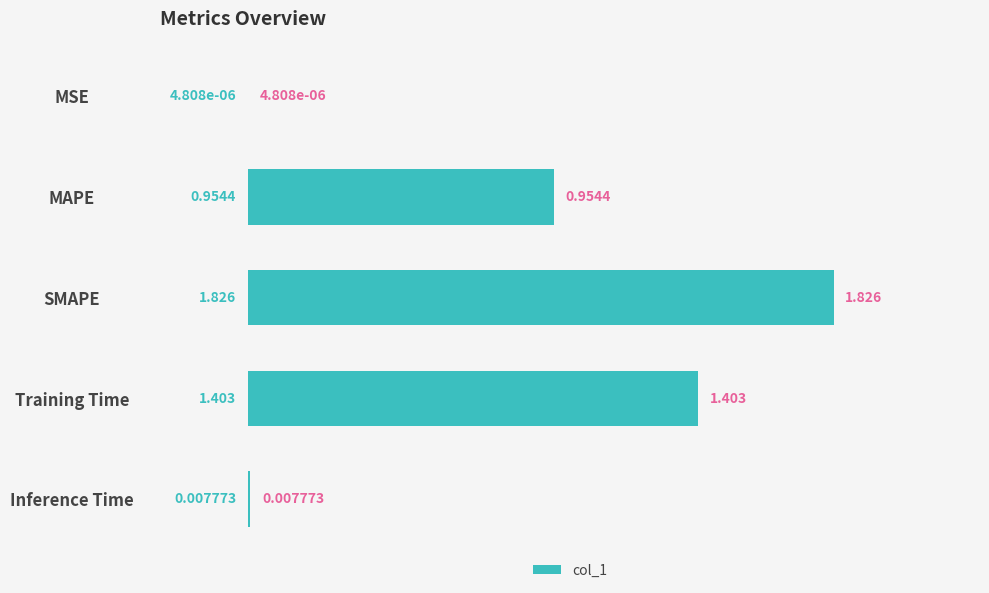

Which has a higher value, MAPE or Inference Time?

MAPE